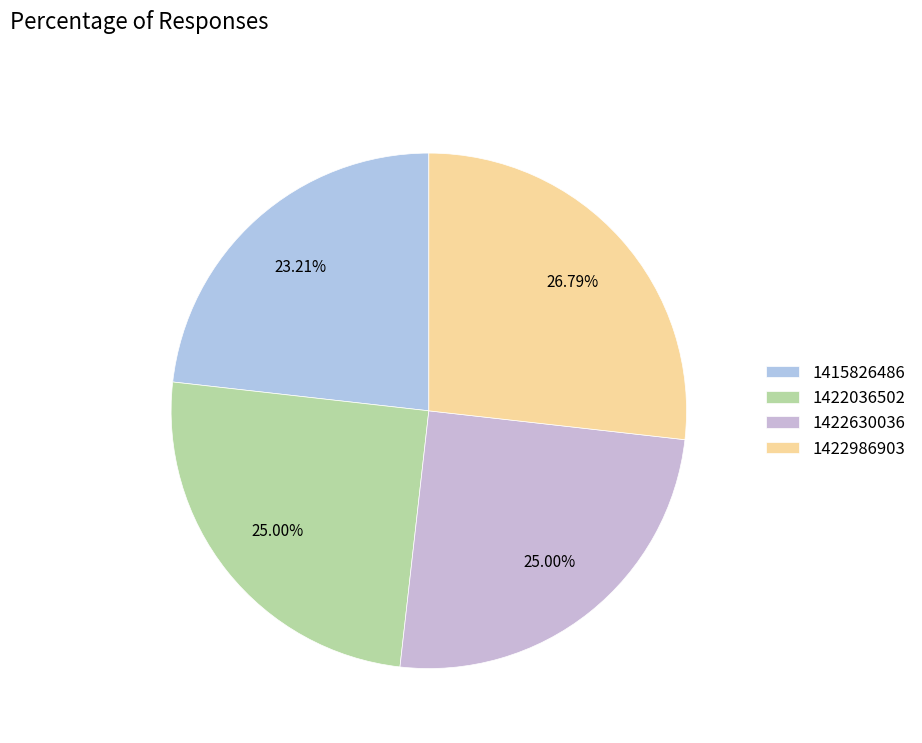

The 1415826486 slice represents 18% of the pie. True or false?

False